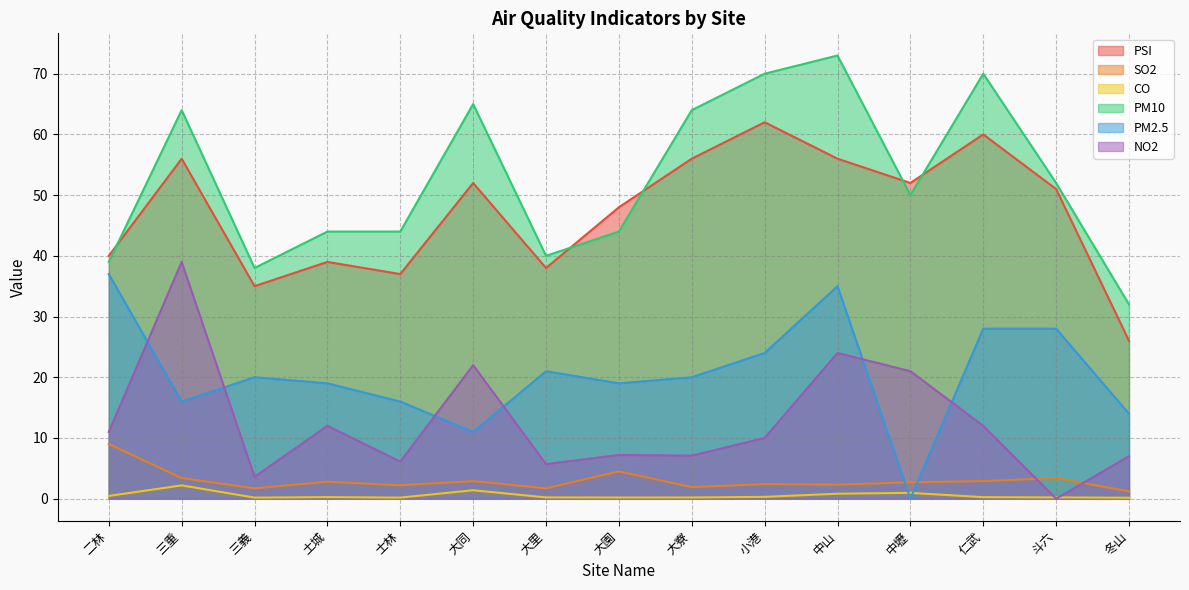

Which series changed the most between 二林 and 三義?

PM2.5